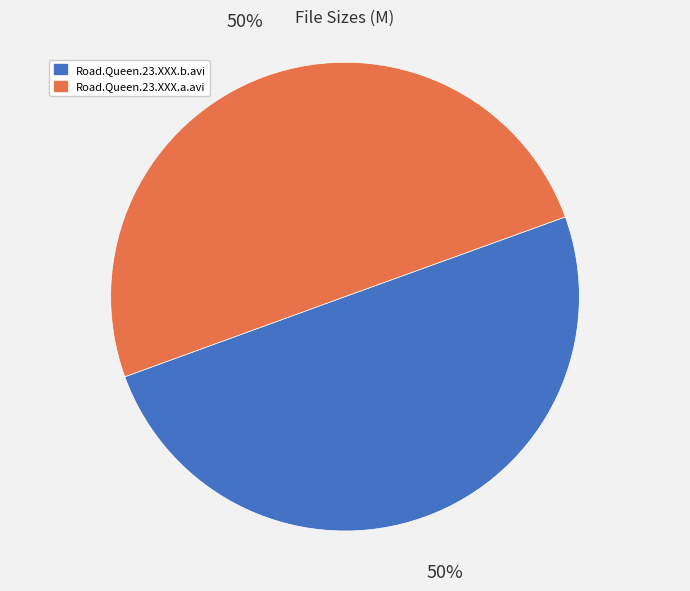

Is it true that Road.Queen.23.XXX.b.avi is 41% of the pie?

False